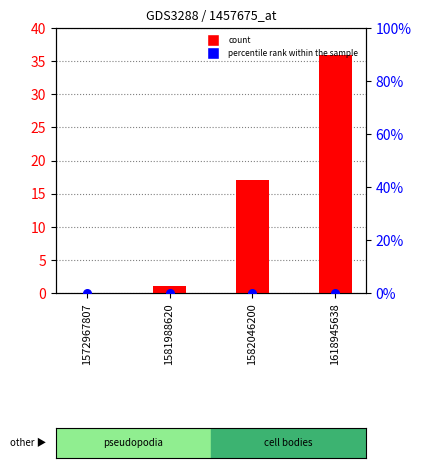

At how many categories does at least one series exceed 23?

1